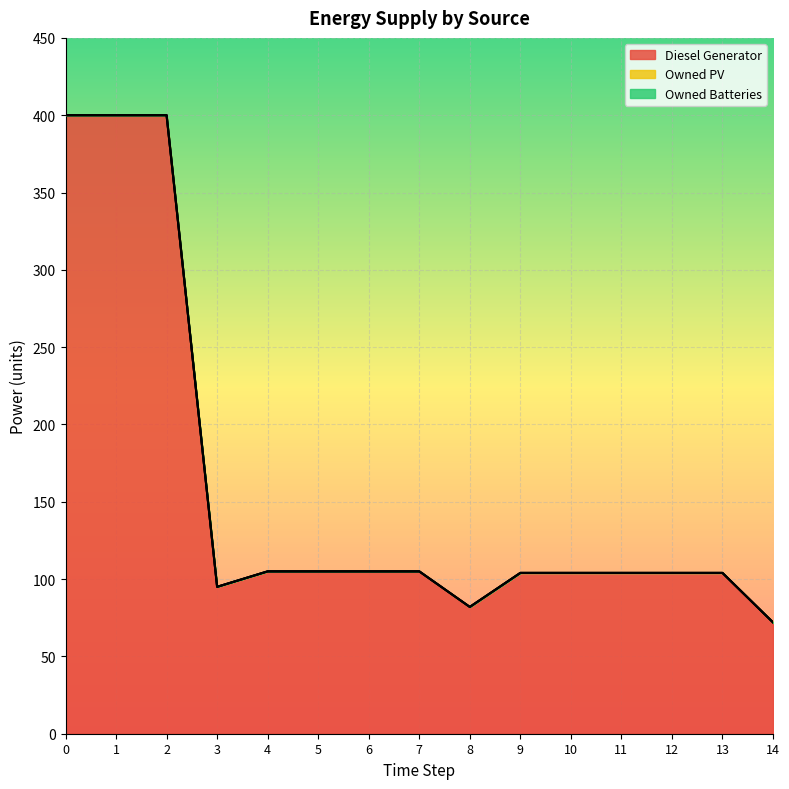

Is the value of Owned PV at 1 greater than the value of Owned Batteries at 14?

No